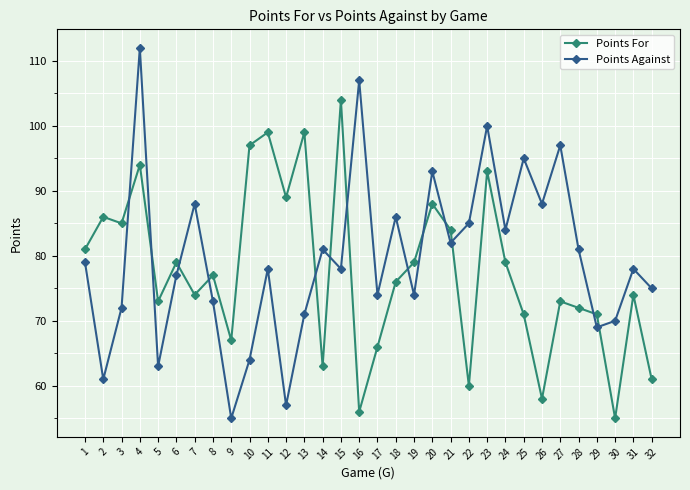

Reading right to left, what are all the values shown in this chart?

Points For: 61	74	55	71	72	73	58	71	79	93	60	84	88	79	76	66	56	104	63	99	89	99	97	67	77	74	79	73	94	85	86	81
Points Against: 75	78	70	69	81	97	88	95	84	100	85	82	93	74	86	74	107	78	81	71	57	78	64	55	73	88	77	63	112	72	61	79